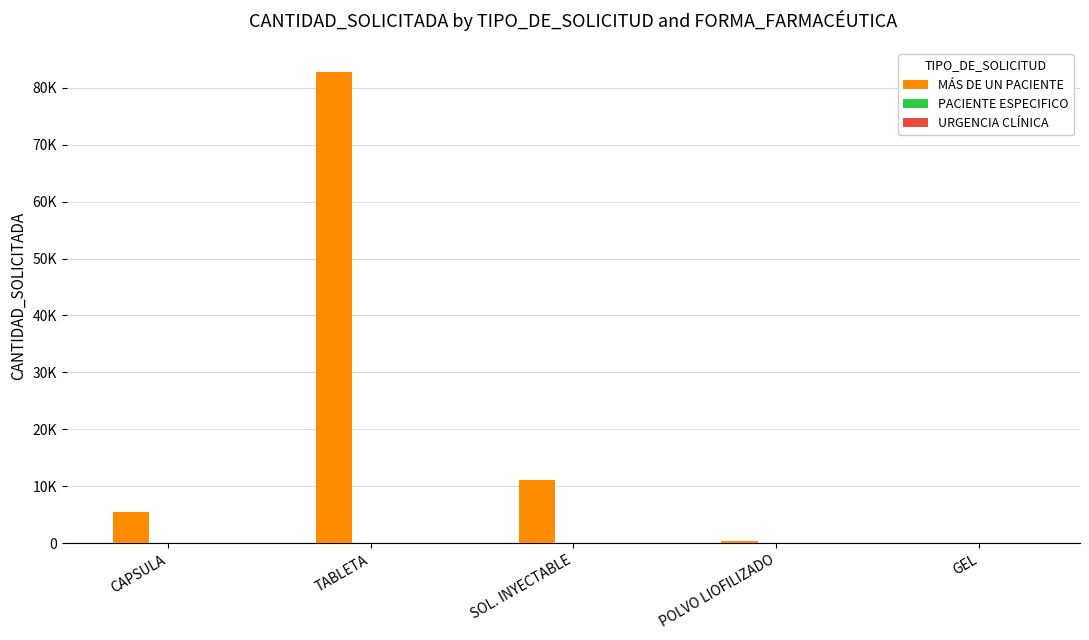

Are the bars grouped side by side (vs. stacked)?

Yes